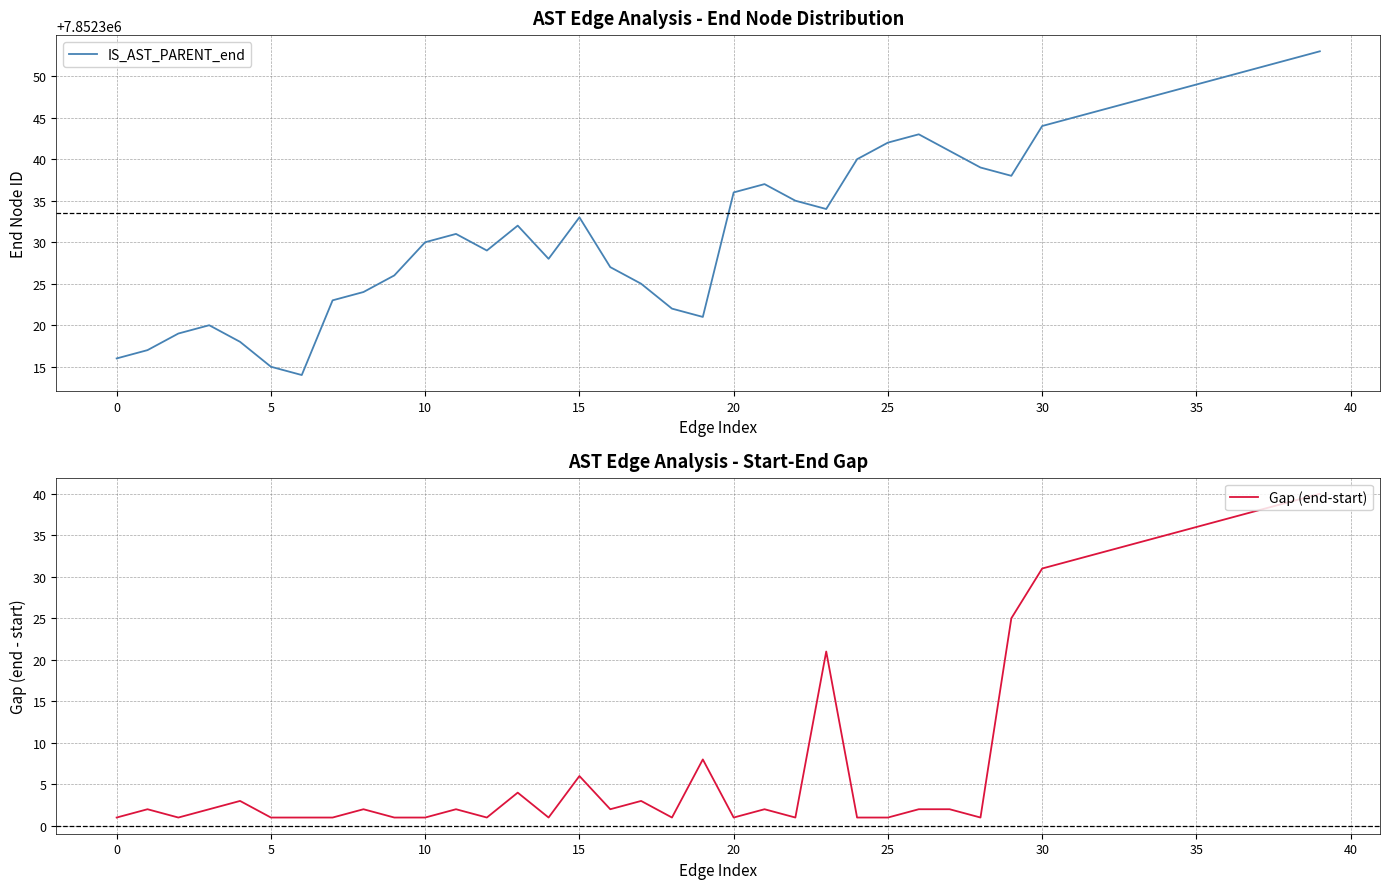

How many values in the Gap (end-start) series exceed 2?

17